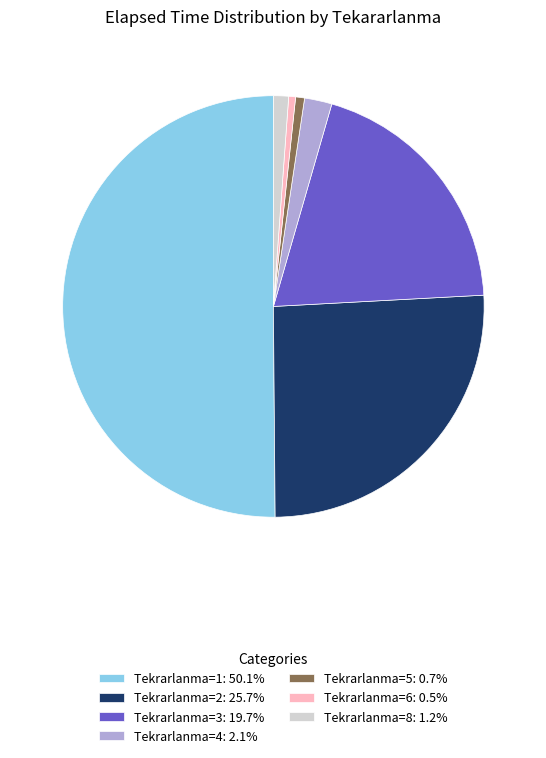

What is the ratio of the value at Tekrarlanma=2: 25.7% to the value at Tekrarlanma=1: 50.1%?

0.5